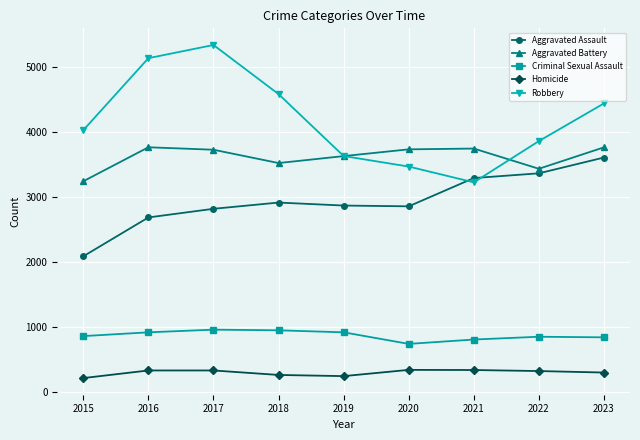

Read the Aggravated Battery value at 2022.

3437